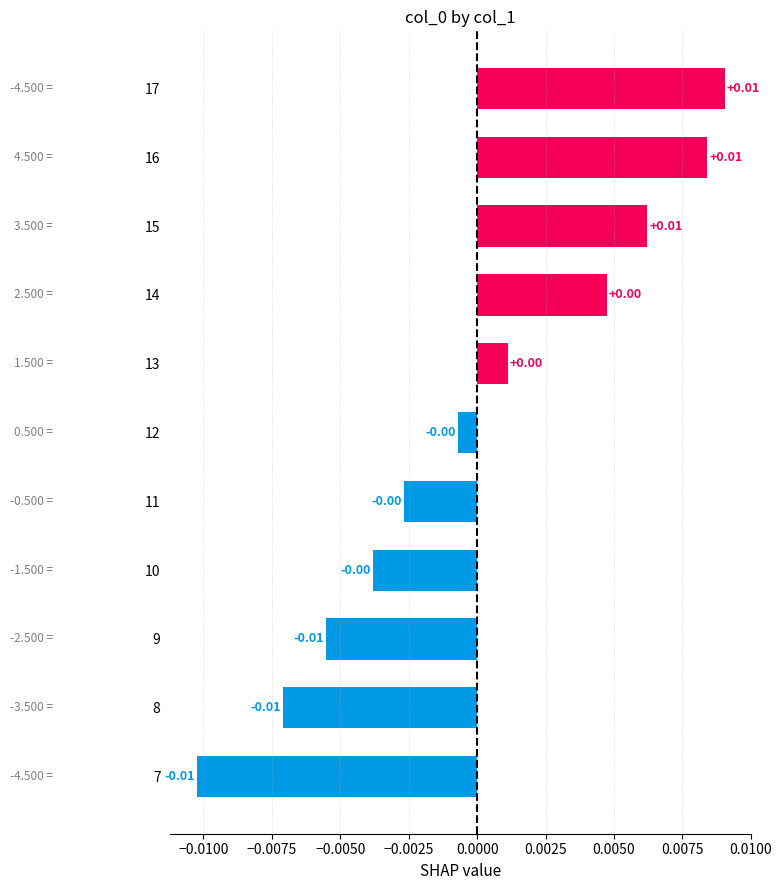

What position from the right is −0.0050?

8